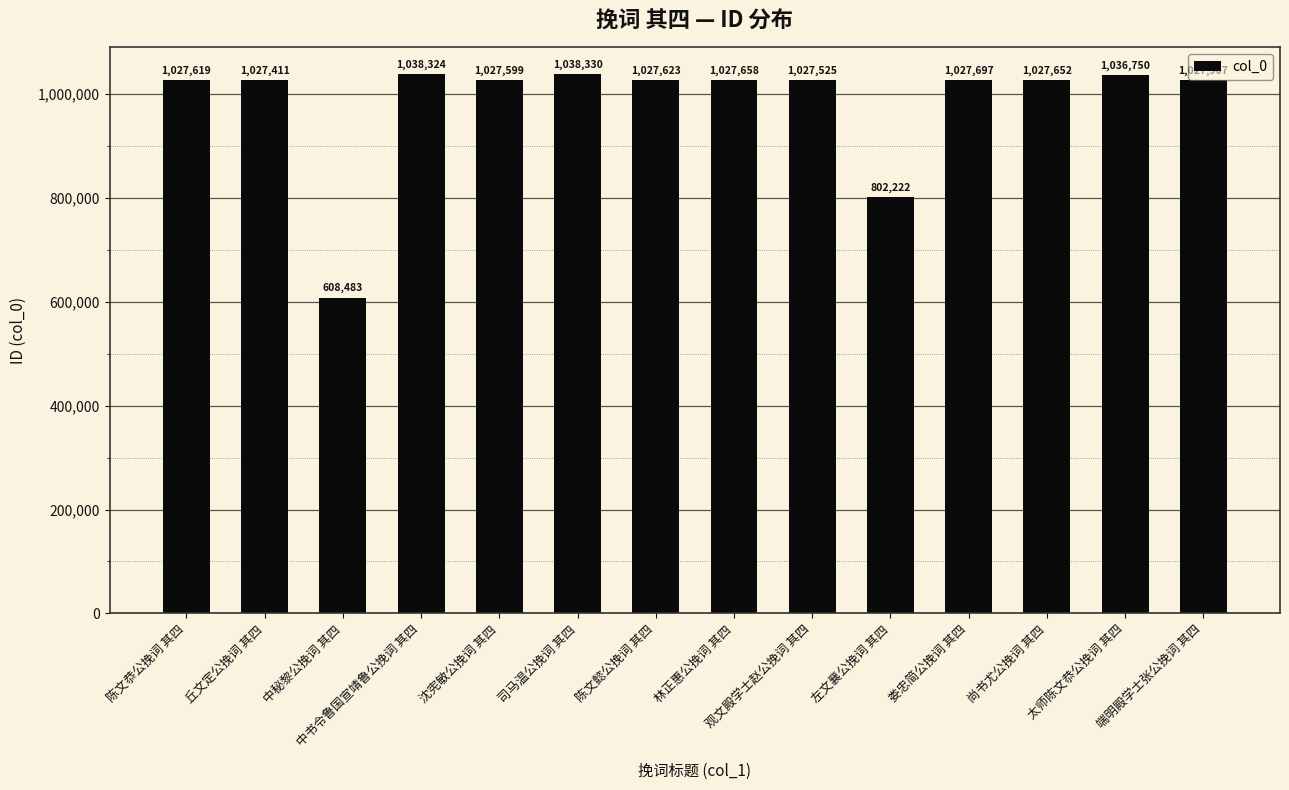

What is the label of the 13th bar from the left?

太师陈文恭公挽词 其四